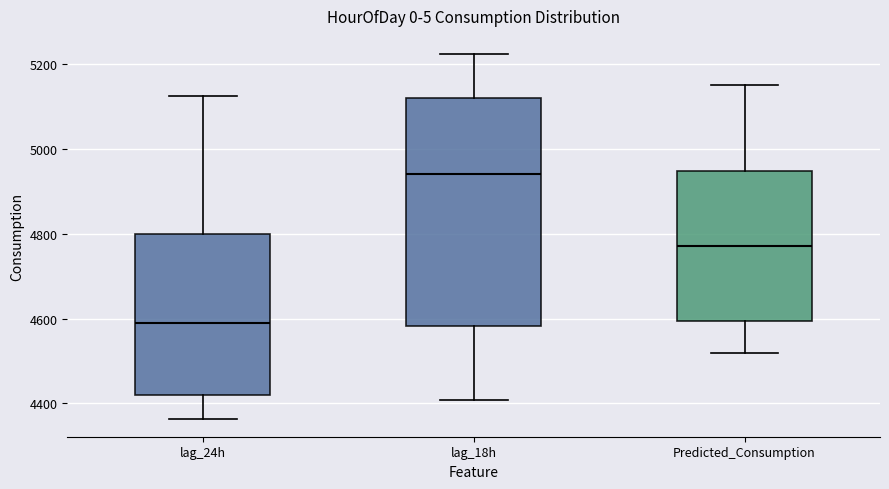

Reading left to right, read every box against the y-axis: the position of its median line, the range the box covers, and the ends of its whiskers. The values are not printed on the chart, so give them approximately, as read against the axis.

lag_24h: median 4600, box 4420 to 4800, whiskers 4360 to 5120
lag_18h: median 4940, box 4580 to 5120, whiskers 4400 to 5220
Predicted_Consumption: median 4780, box 4600 to 4940, whiskers 4520 to 5160